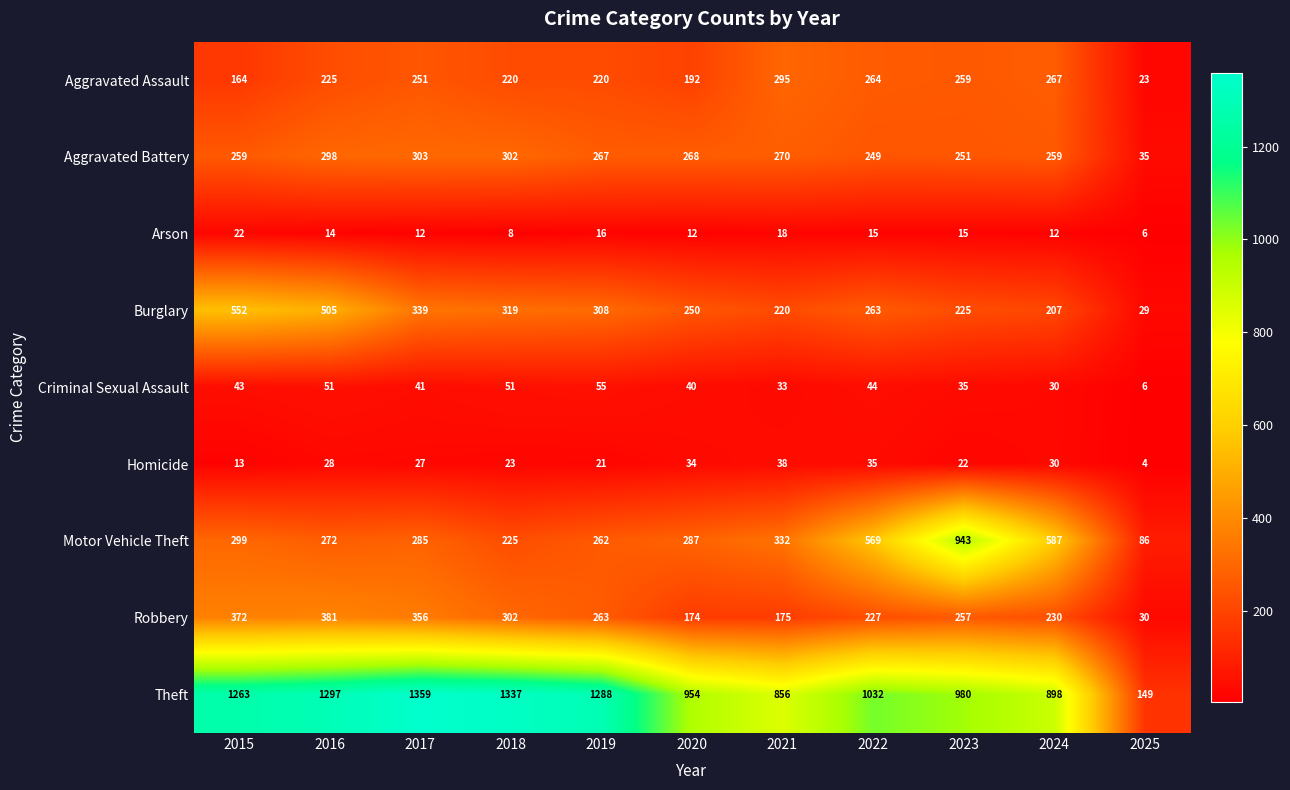

List the series in order of their peak value, lowest first.

Arson, Homicide, Criminal Sexual Assault, Aggravated Assault, Aggravated Battery, Robbery, Burglary, Motor Vehicle Theft, Theft